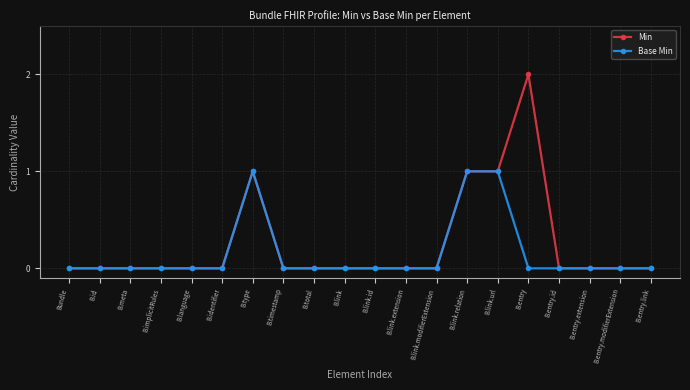

Is it true that Base Min equals 1 at B.link.relation?

True